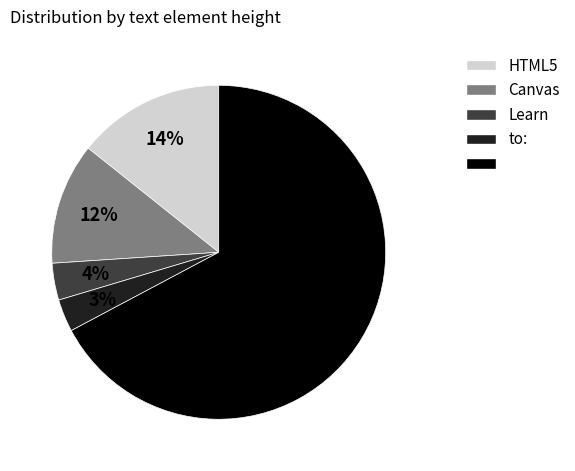

To the nearest percent, what is the difference between the largest and smallest slice percentages?

64%